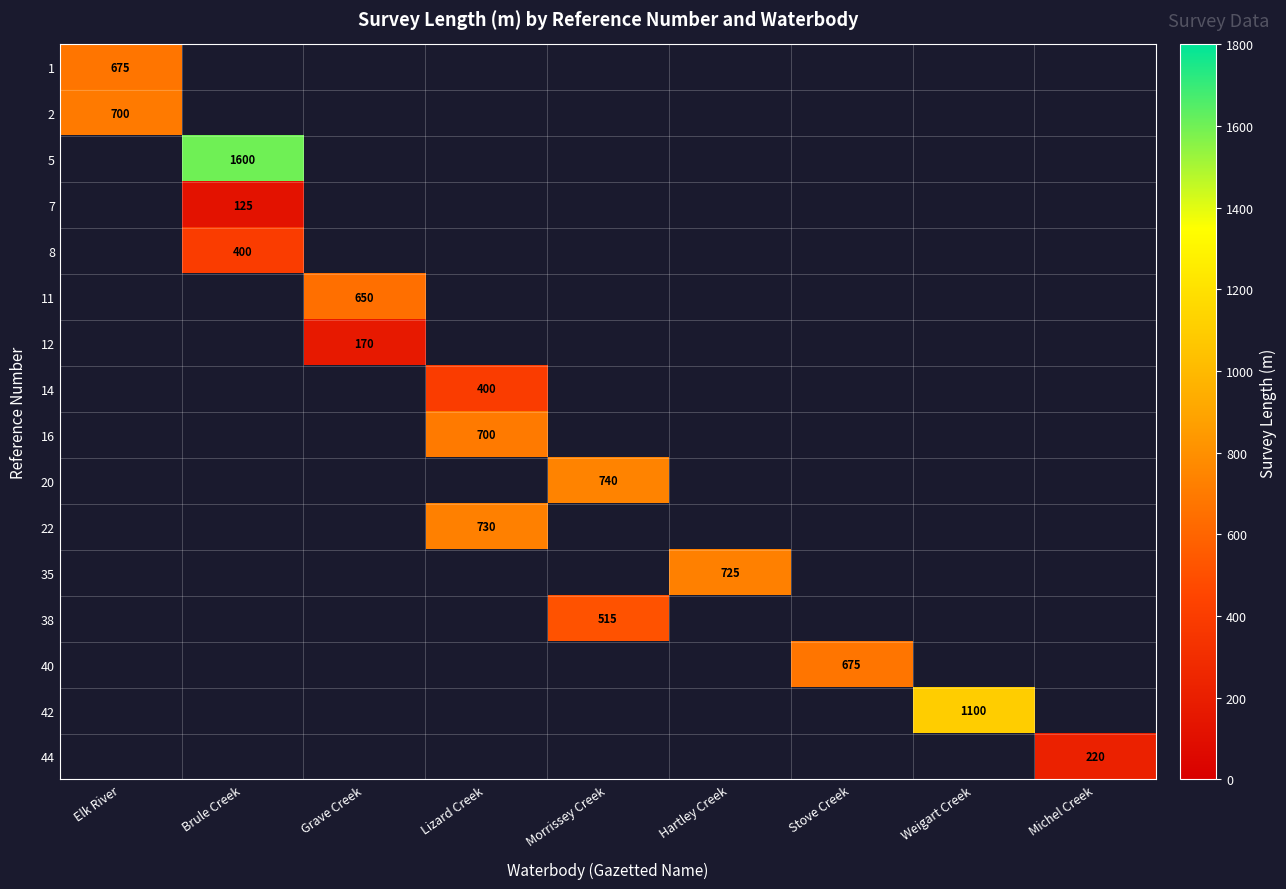

The 5 series shows 1600.0 at Brule Creek. True or false?

True